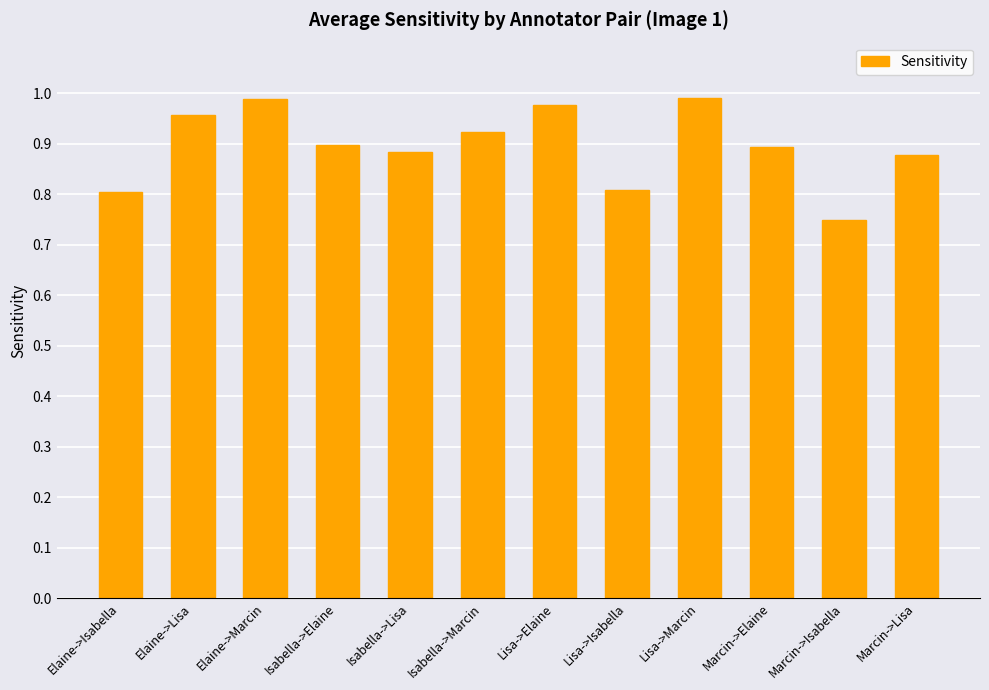

At which category does the chart reach its minimum across all series?

Marcin->Isabella